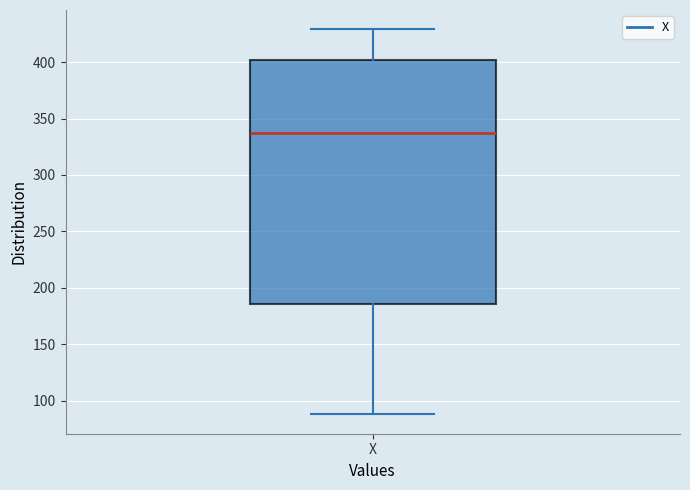

Read this box plot against the y-axis: the position of the median line, the range covered by the box, and the ends of both whiskers. The values are not printed on the chart, so give them approximately, as read against the axis.

median 335, box 185 to 400, whiskers 90 to 430